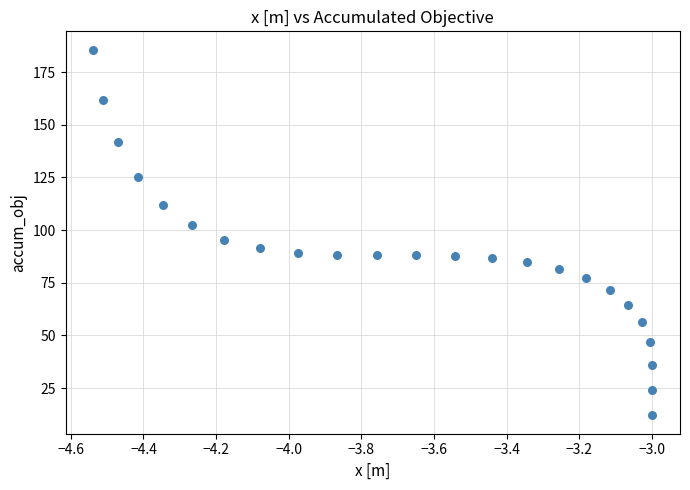

What is the range of Y values (max minus min)?

173.6